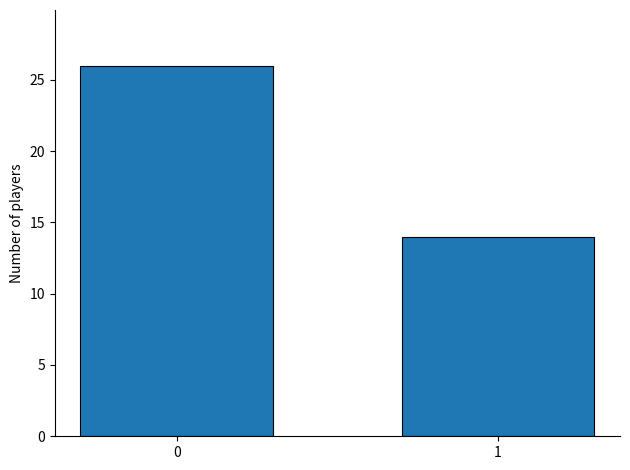

List the labels in order of value, smallest first.

1, 0